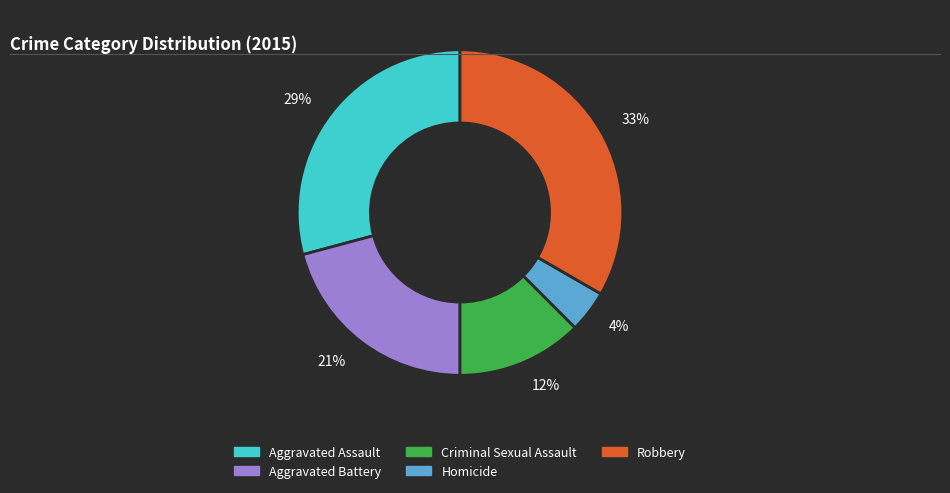

To the nearest percent, what portion does Aggravated Battery represent?

21%